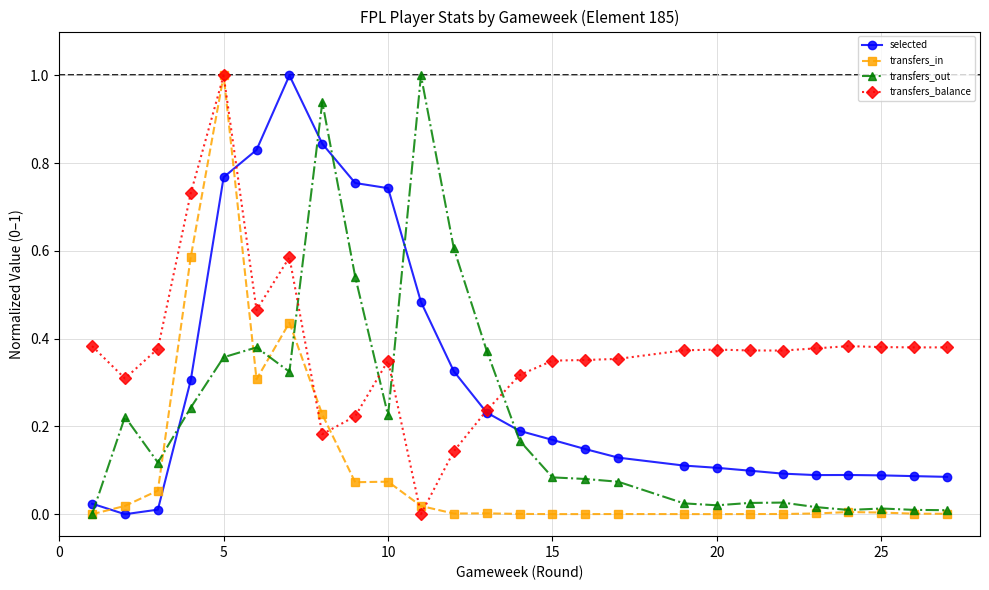

What is the maximum value for transfers_in?

1.0